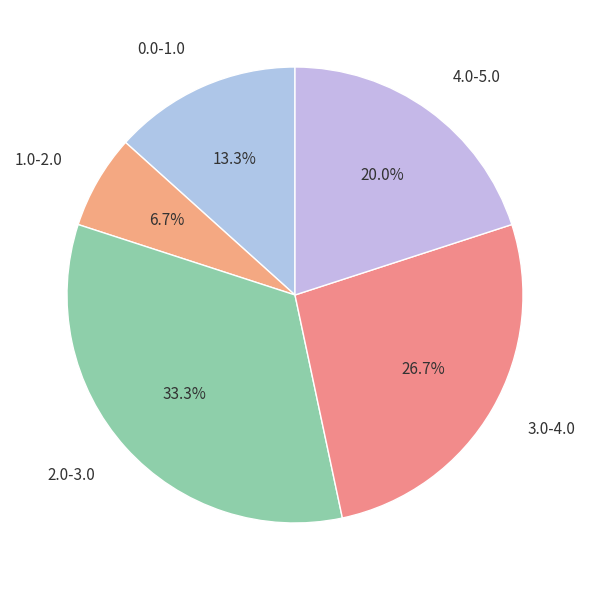

Is there a majority slice in this chart?

No